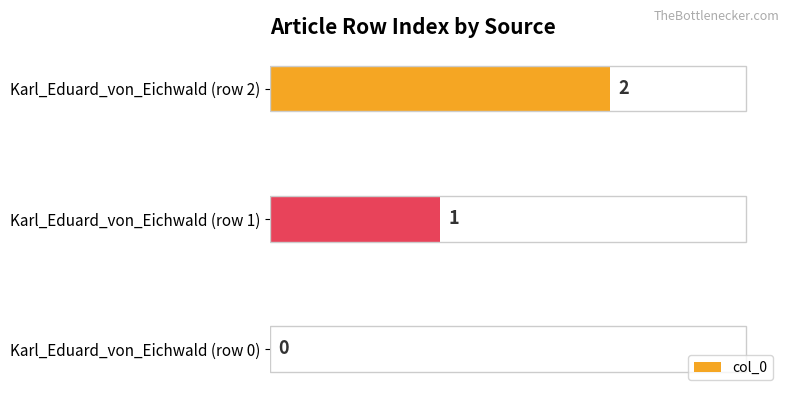

Where is the data nearest to the value 1?

Karl_Eduard_von_Eichwald (row 1)